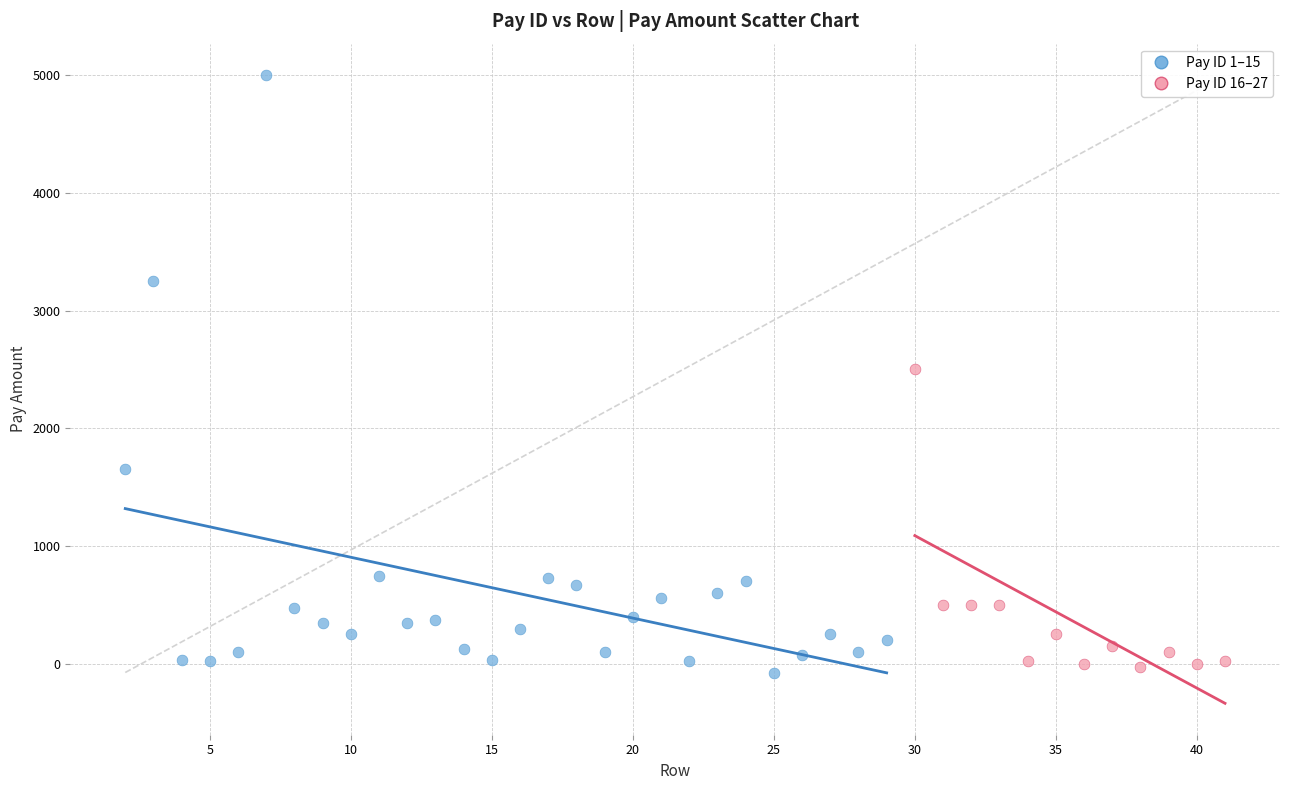

What are all the series names shown in the legend?

Pay ID 1–15, Pay ID 16–27